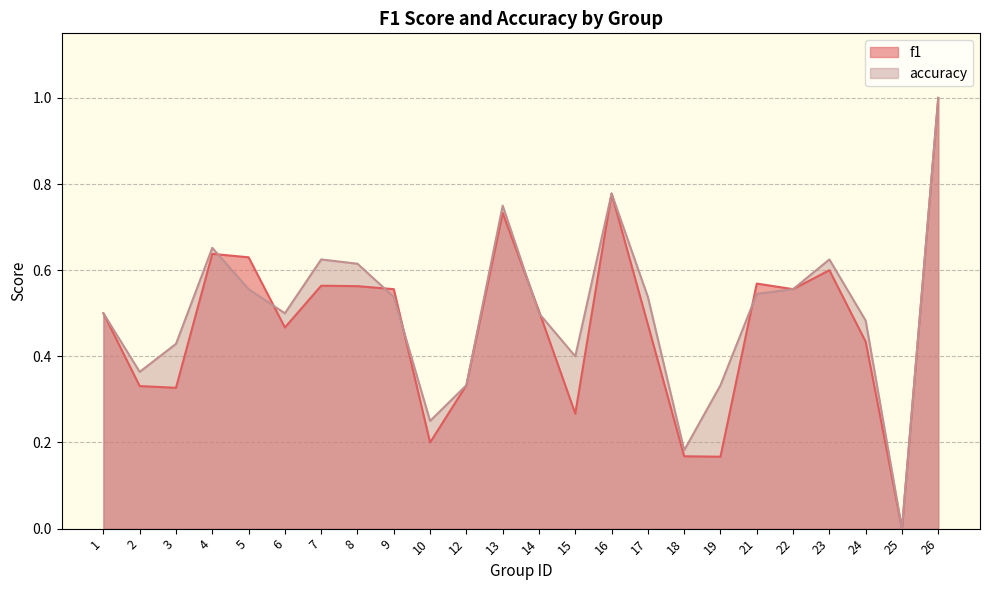

Between 9 and 12, which series saw the biggest shift?

f1